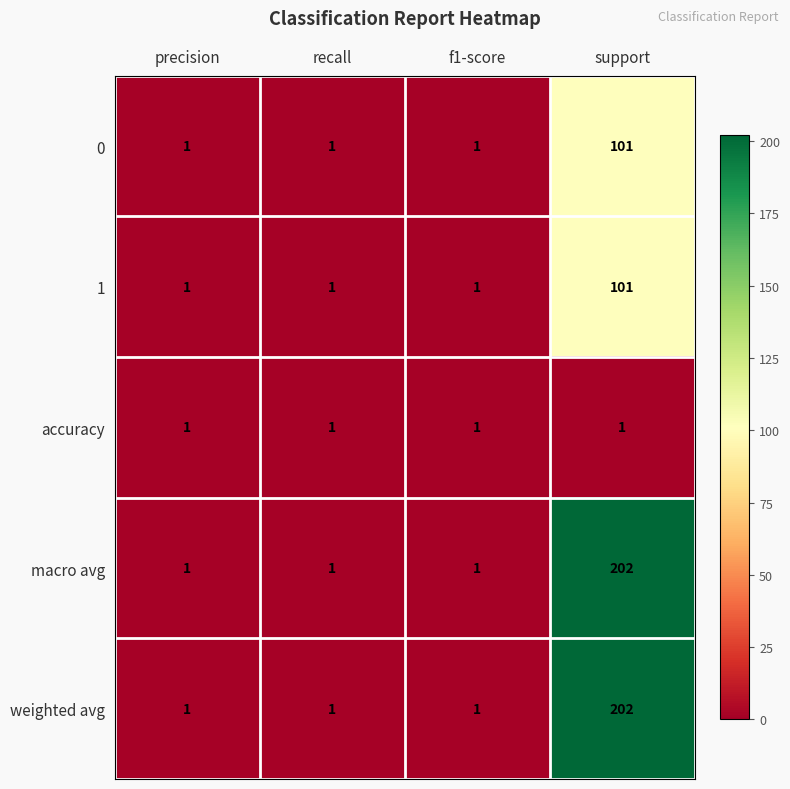

What is the greatest value displayed?

202